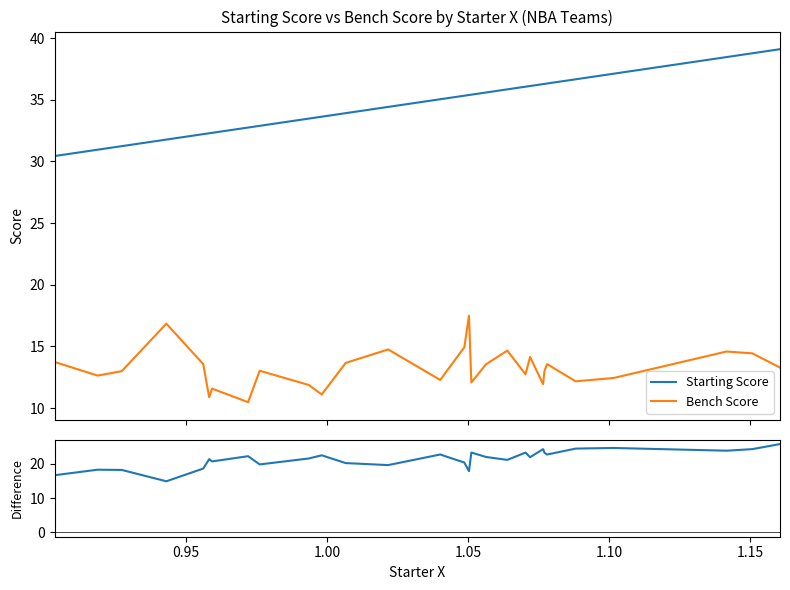

True or false: Bench Score and Starting Score cross at least once.

False